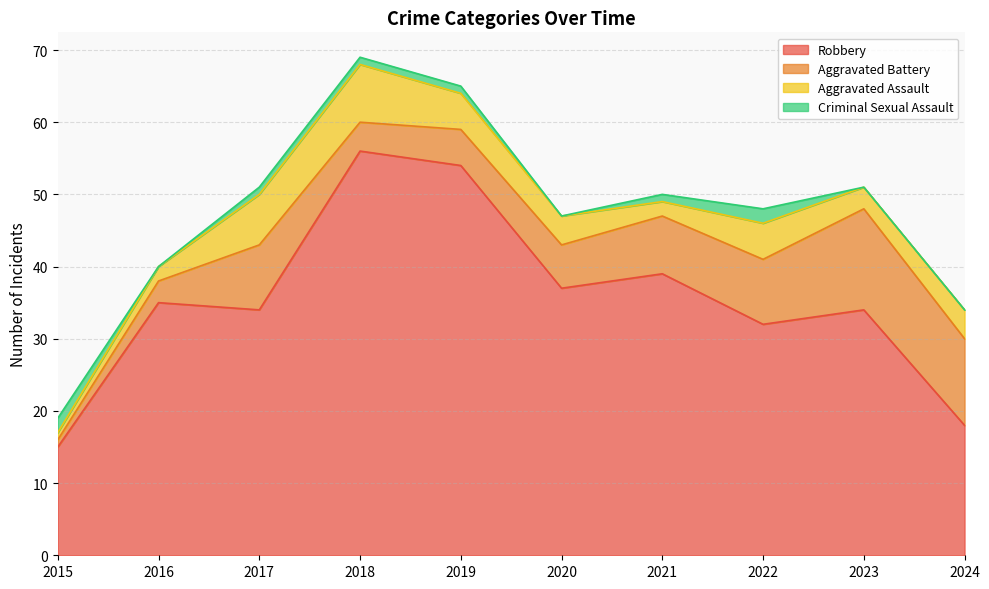

True or false: Aggravated Battery has a value of 3 at 2019.

False